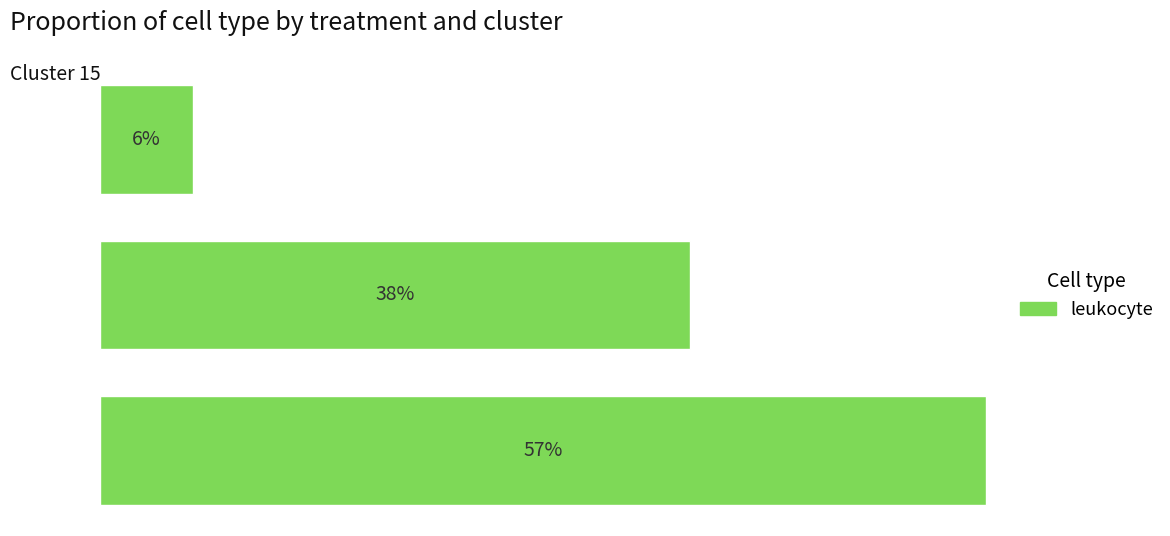

Rank the categories by value from lowest to highest.

20, 10, 0